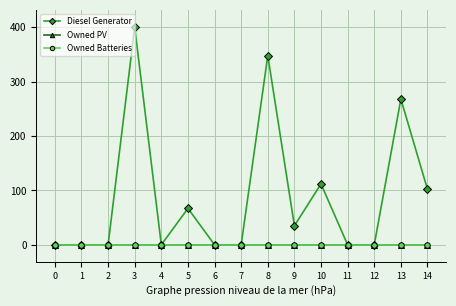

What is the greatest value displayed?

400